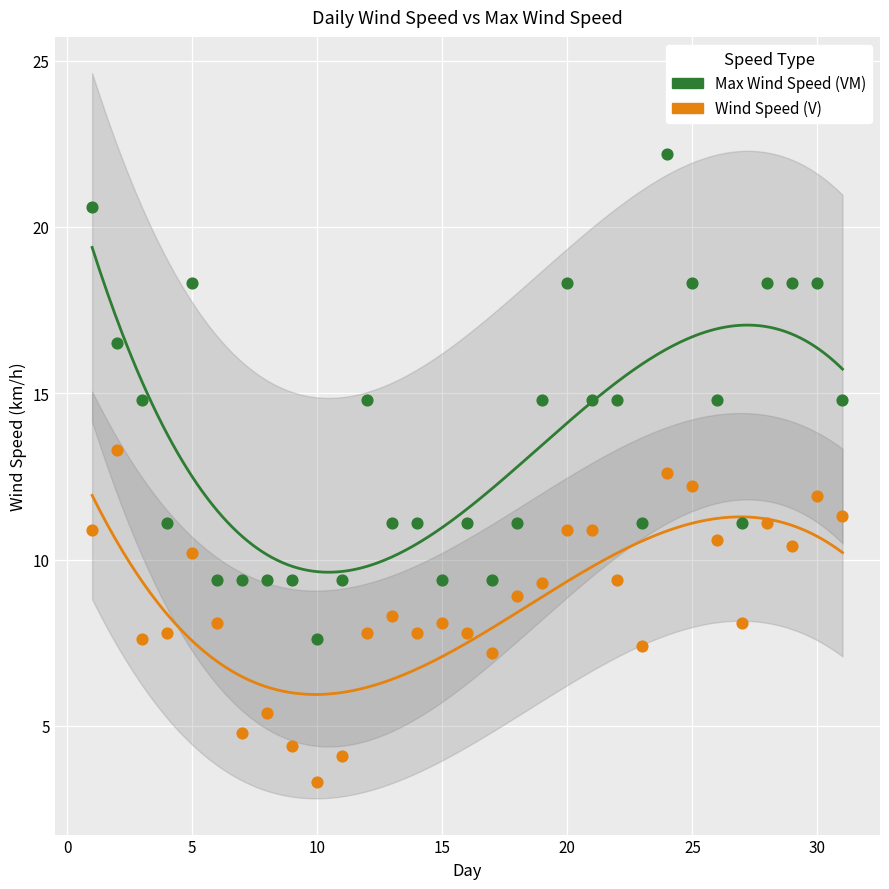

Across all data points, what is the range of Y values (max minus min)?

18.9